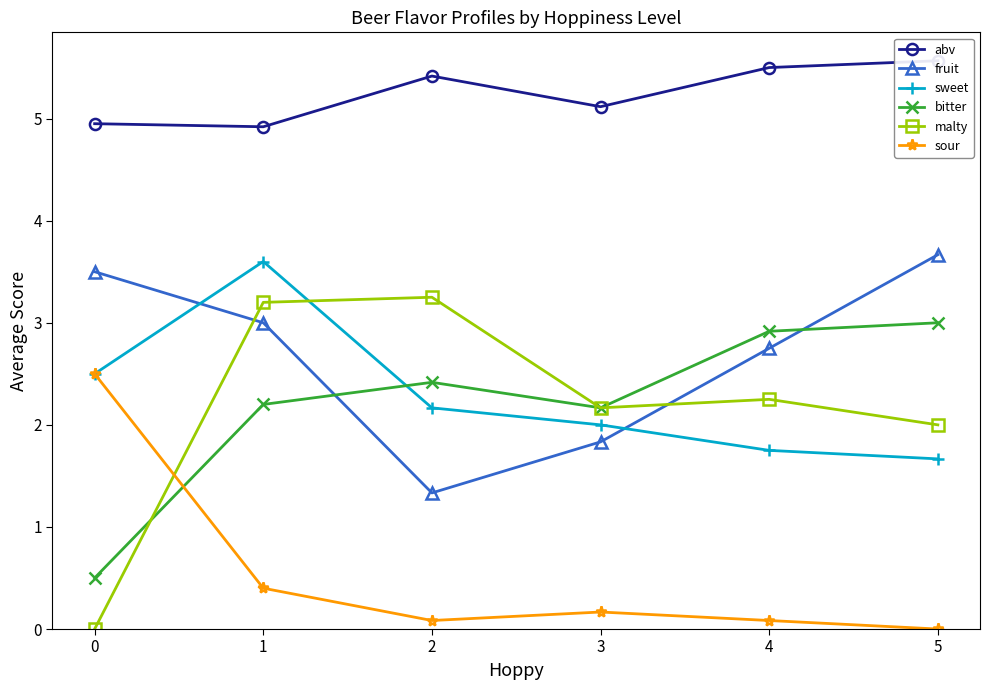

Reading left to right, what are all the values shown in this chart?

abv: 5.0	4.9	5.4	5.1	5.5	5.6
fruit: 3.5	3.0	1.3	1.8	2.8	3.7
sweet: 2.5	3.6	2.2	2.0	1.8	1.7
bitter: 0.5	2.2	2.4	2.2	2.9	3.0
malty: 0.0	3.2	3.2	2.2	2.2	2.0
sour: 2.5	0.4	0.1	0.2	0.1	0.0